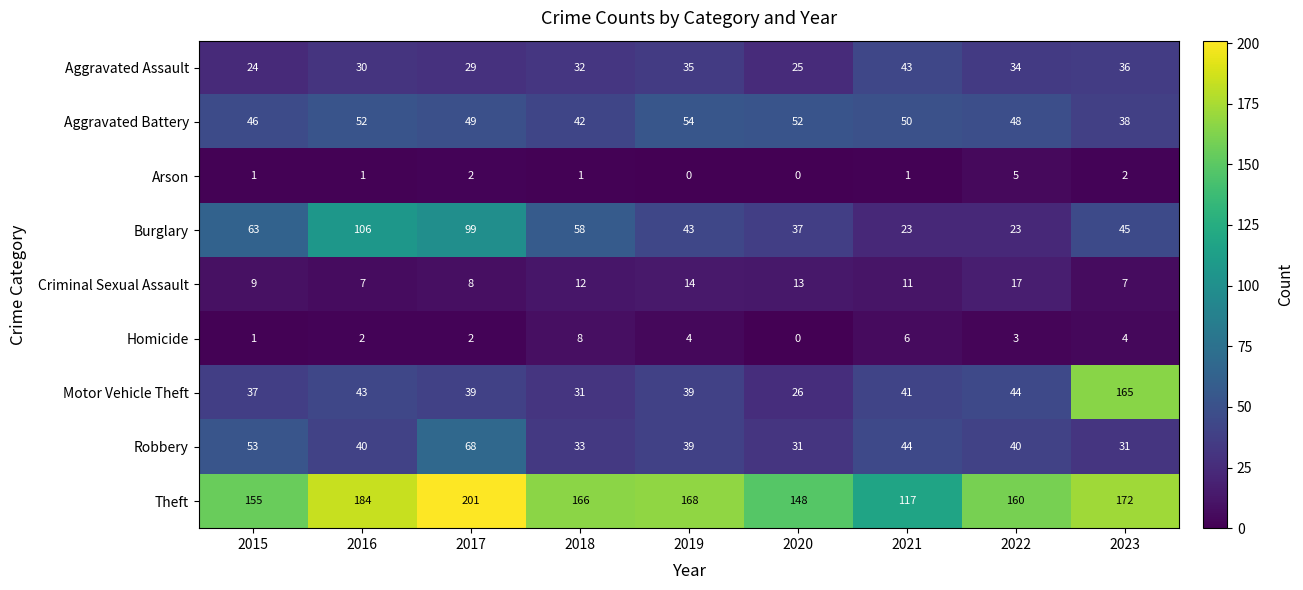

At which category does the chart reach its peak across all series?

2017